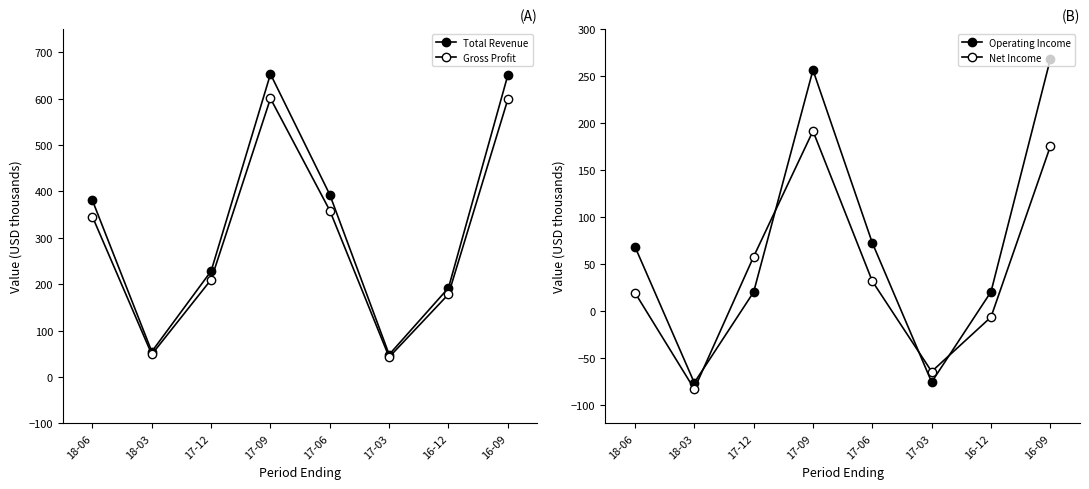

At how many categories does at least one series exceed 421?

2